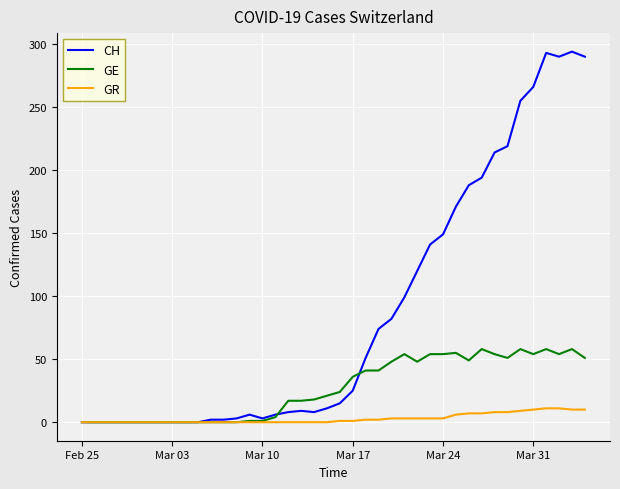

What is the sum of all GE values?

1079